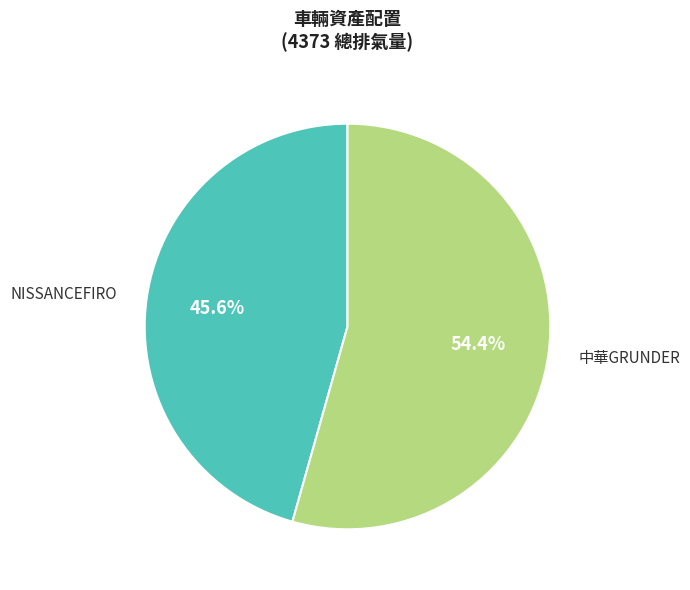

Is there any slice that represents more than half of the pie?

Yes